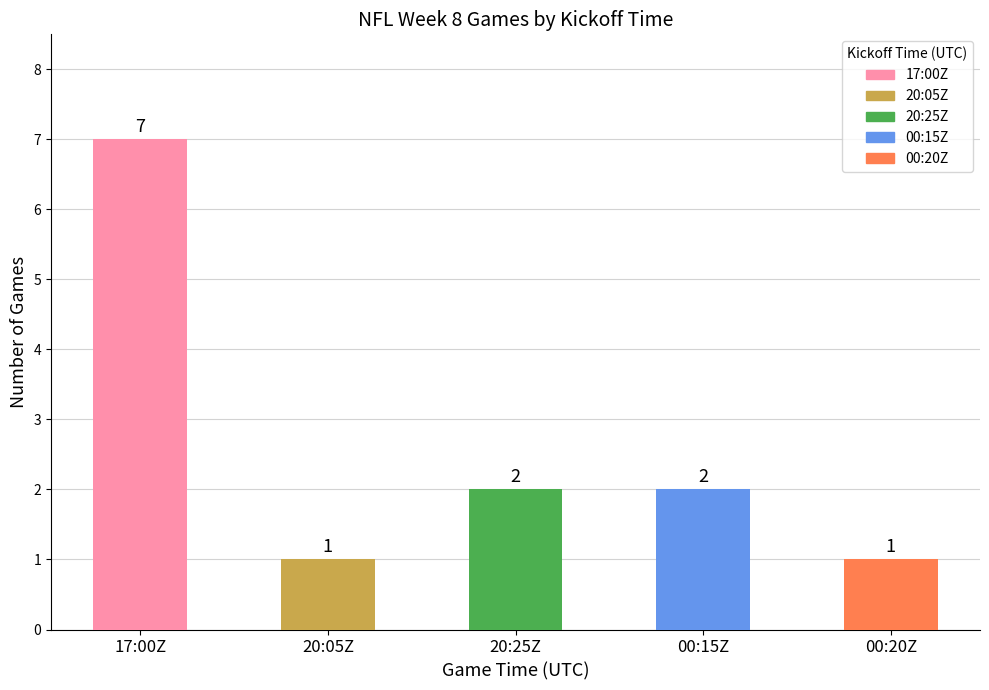

The value at 20:25Z is 2. True or false?

True